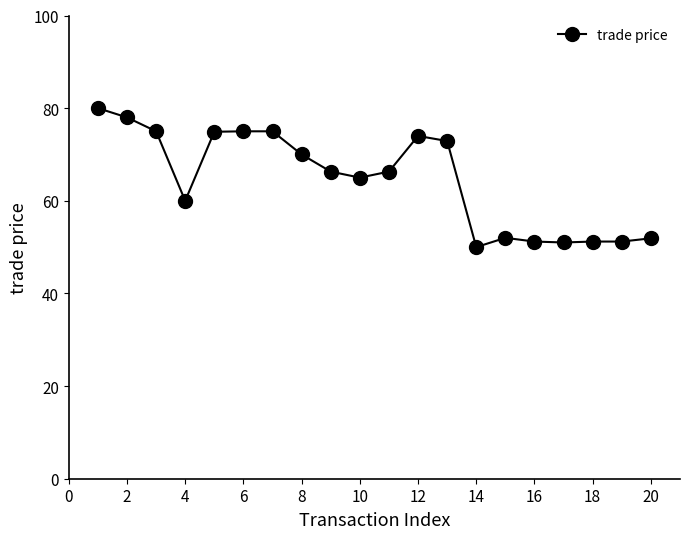

What is the smallest value displayed?

50.0